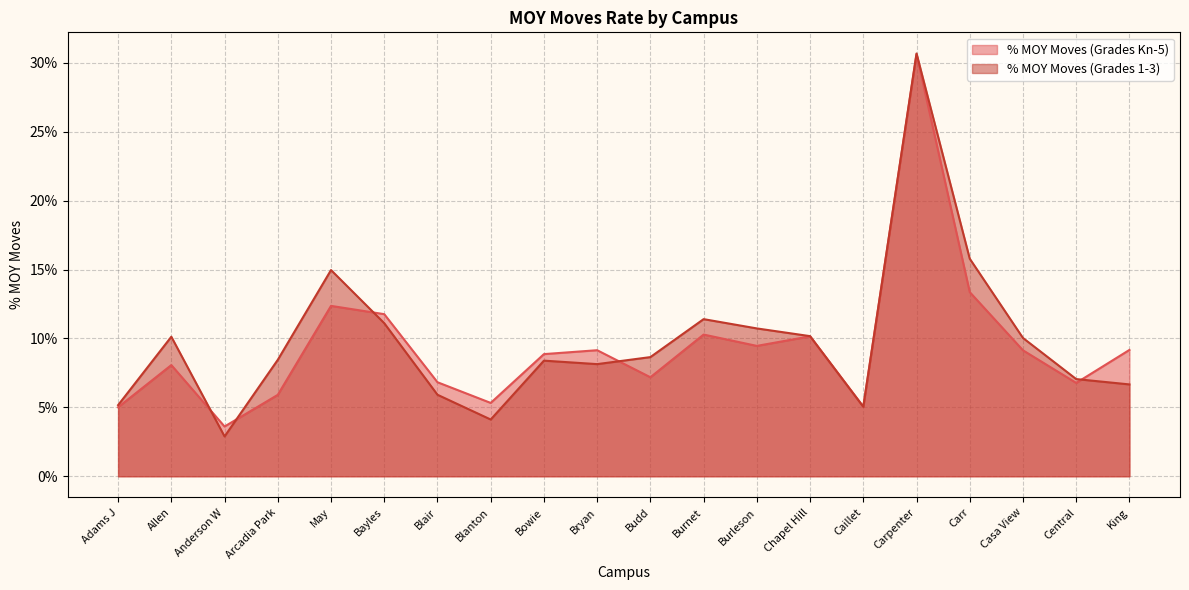

How many times do % MOY Moves (Grades Kn-5) and % MOY Moves (Grades 1-3) cross each other?

7